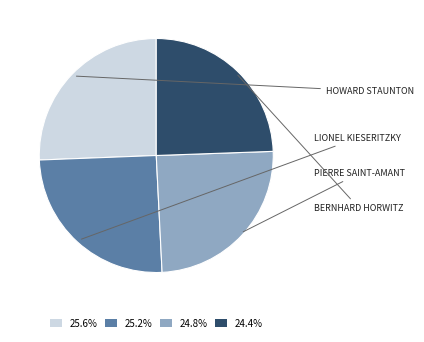

Is there a majority slice in this chart?

No